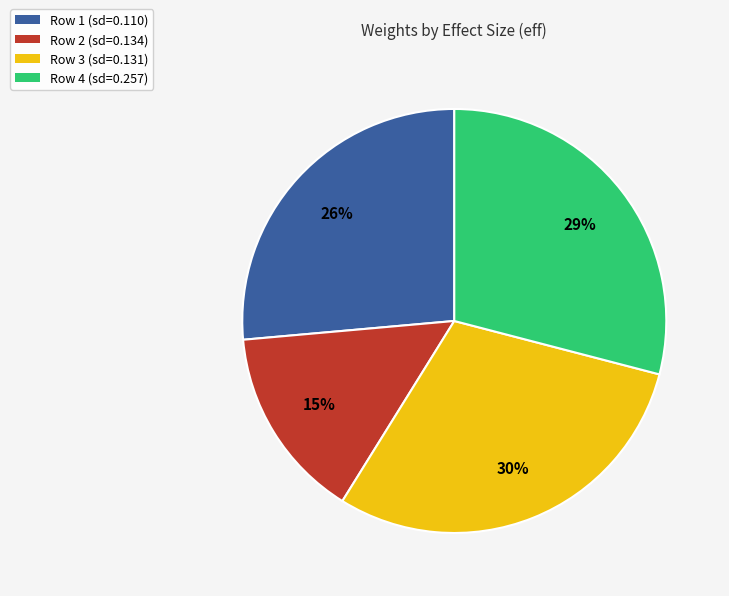

To the nearest percent, what is the average slice percentage?

25%